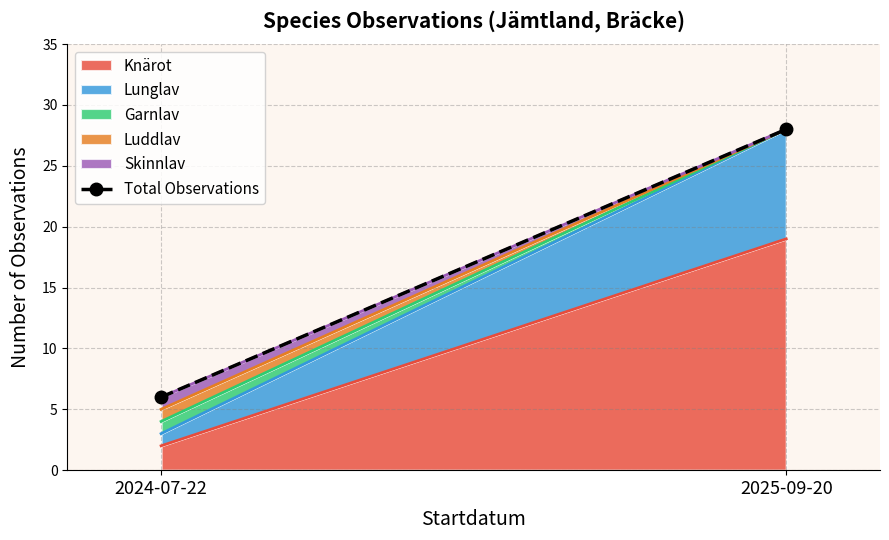

List the labels in order of value, largest first.

2025-09-20, 2024-07-22